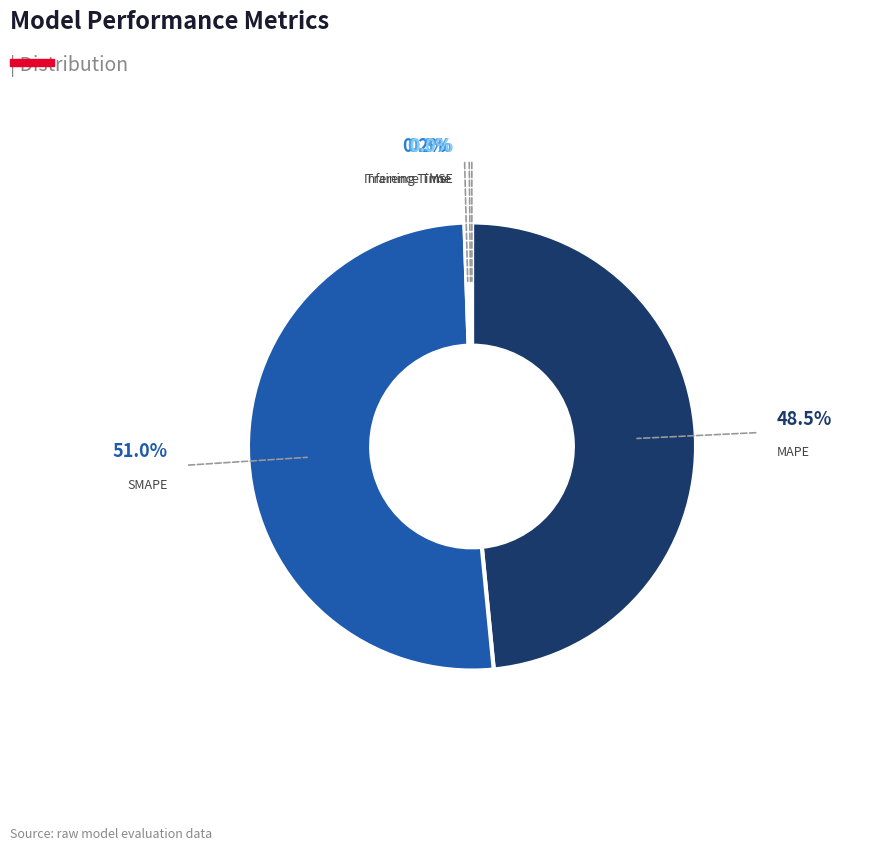

What is the largest slice in the pie chart?

SMAPE